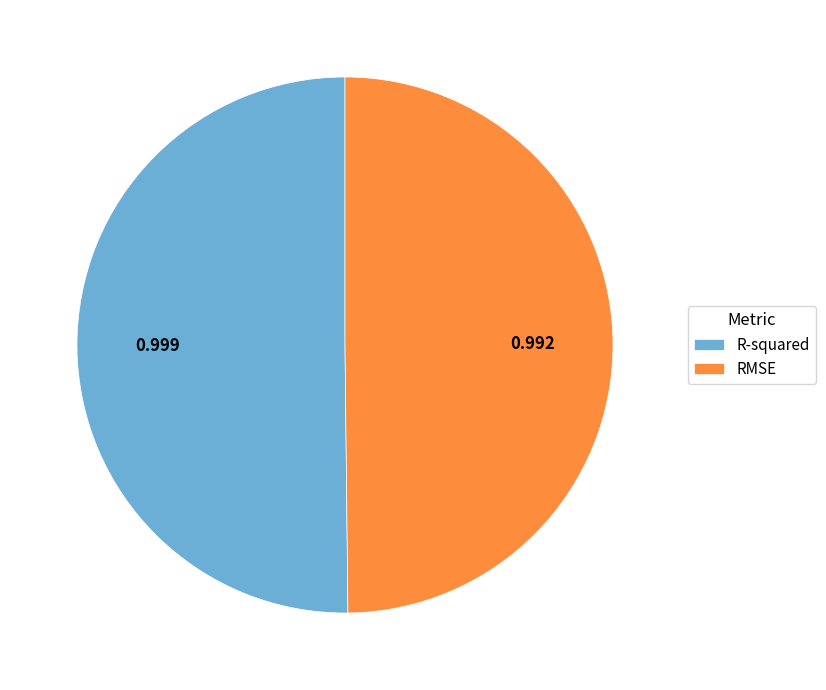

How many segments does this pie chart have?

2